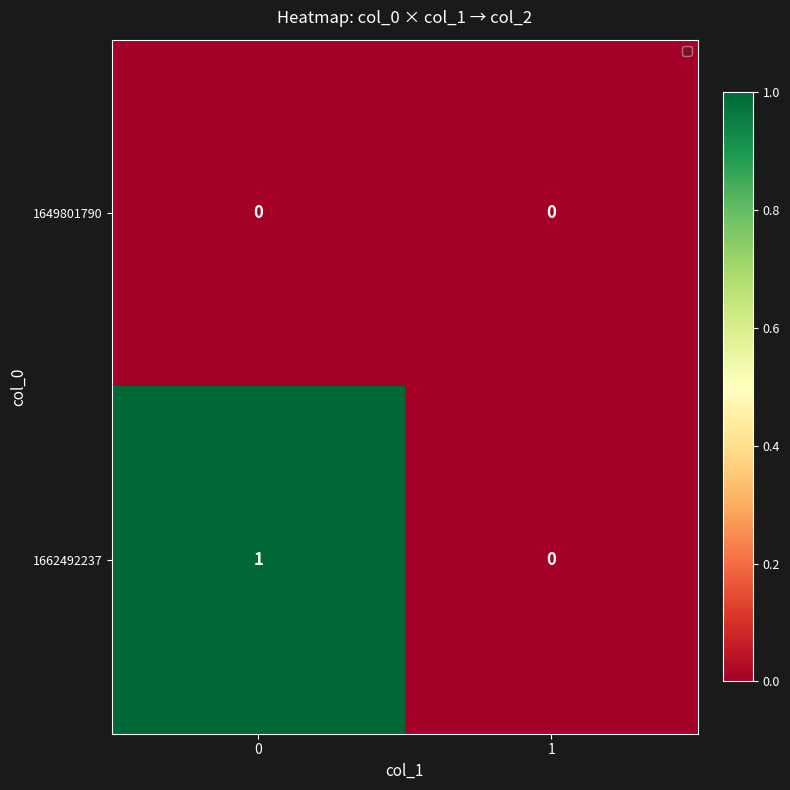

Is it true that 1662492237 equals 2 at 0?

False